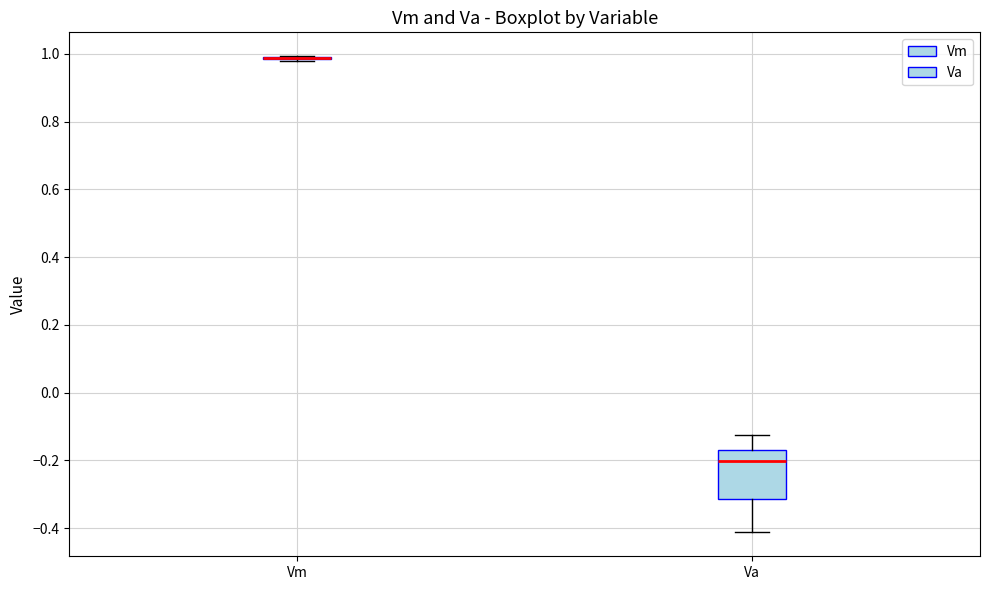

Where does the upper whisker of the box for Va end on the y-axis? The values are not printed on the chart, so give them approximately, as read against the axis.

-0.12